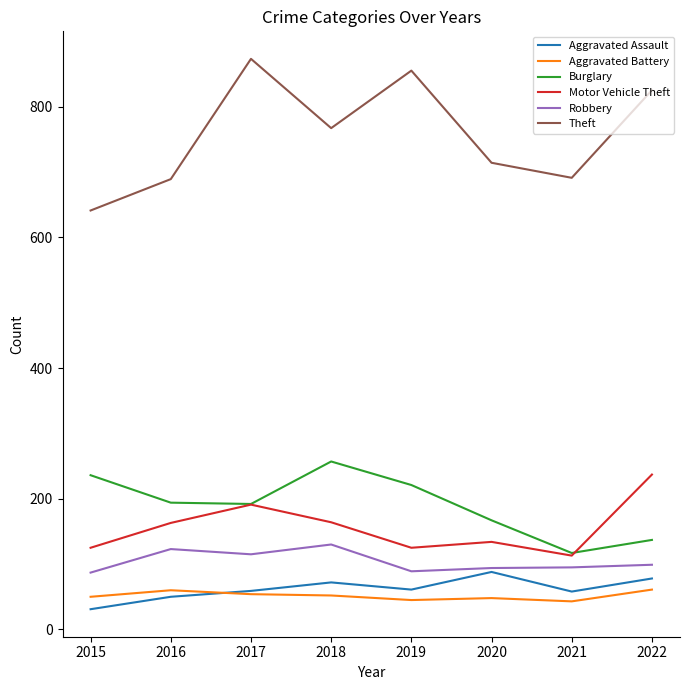

What is the maximum value shown in the chart?

873